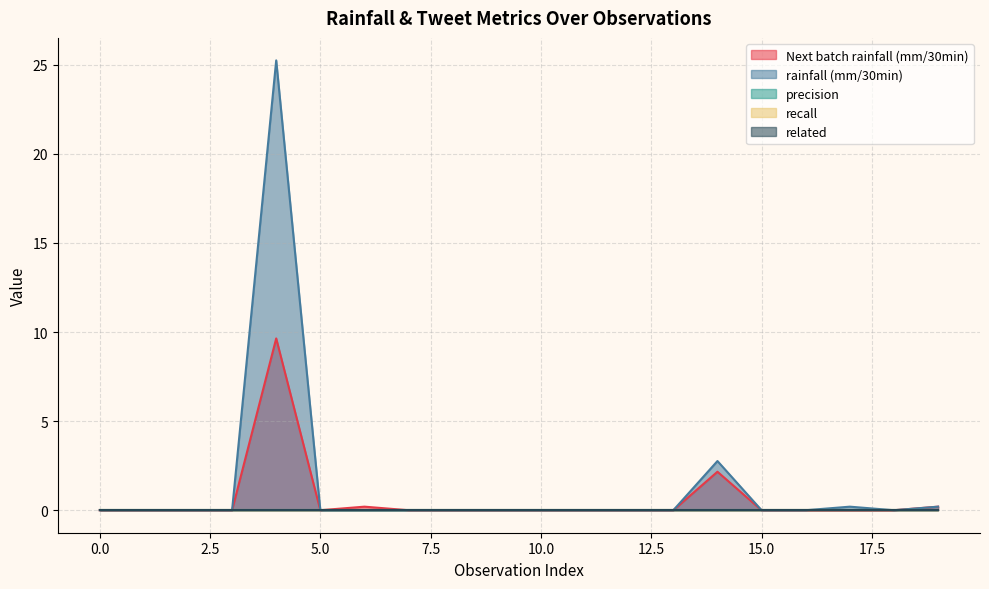

Does the chart have visible grid lines?

Yes